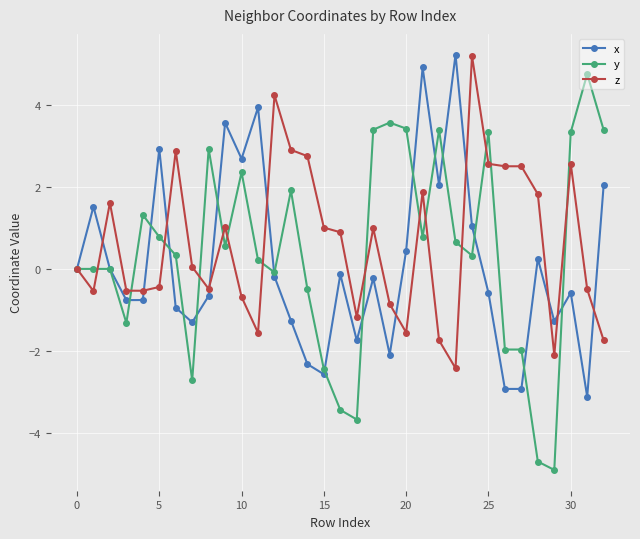

What is the minimum value for z?

-2.4